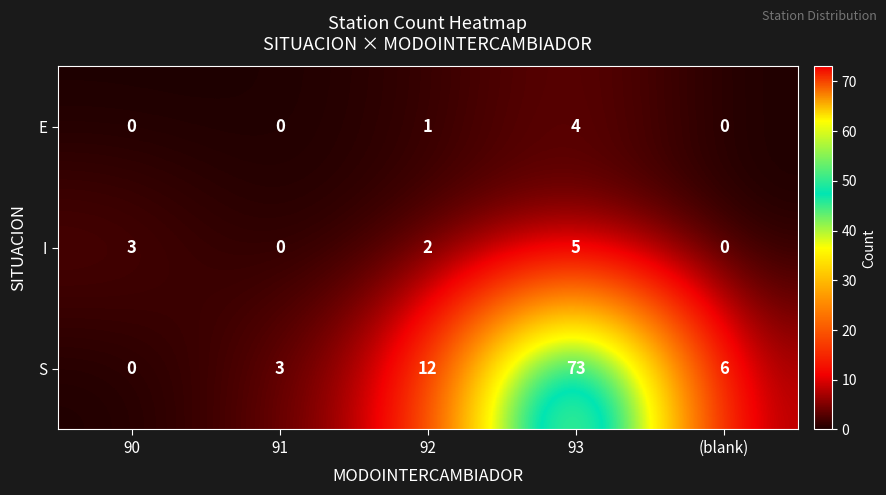

Where does the I series first go above 2?

90